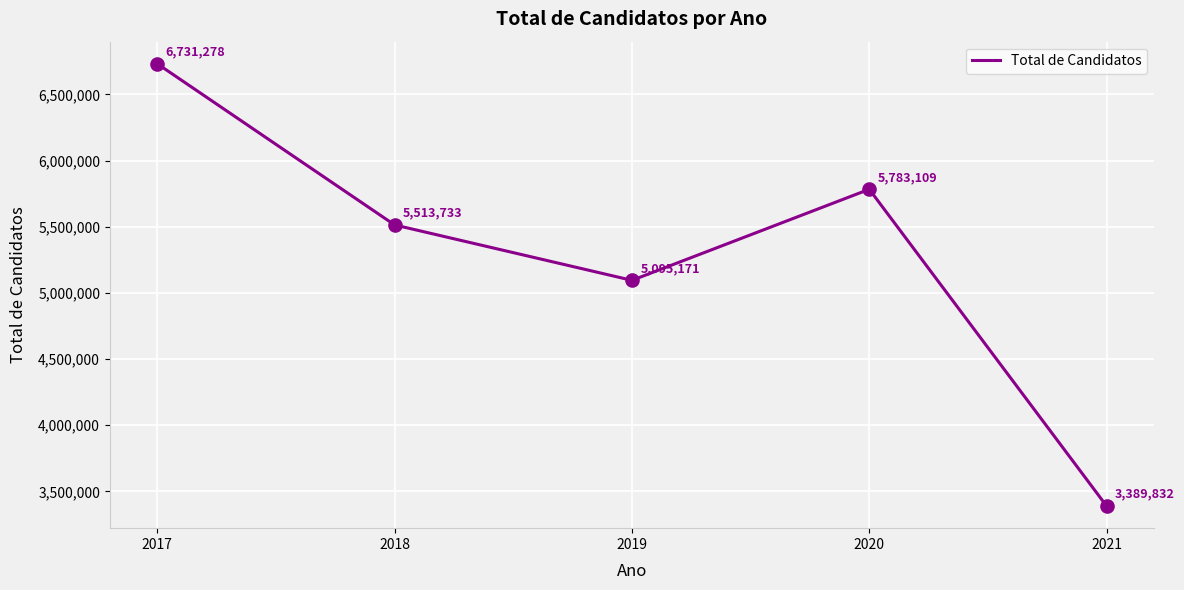

What is the change in value from 2018 to 2019?

-418562